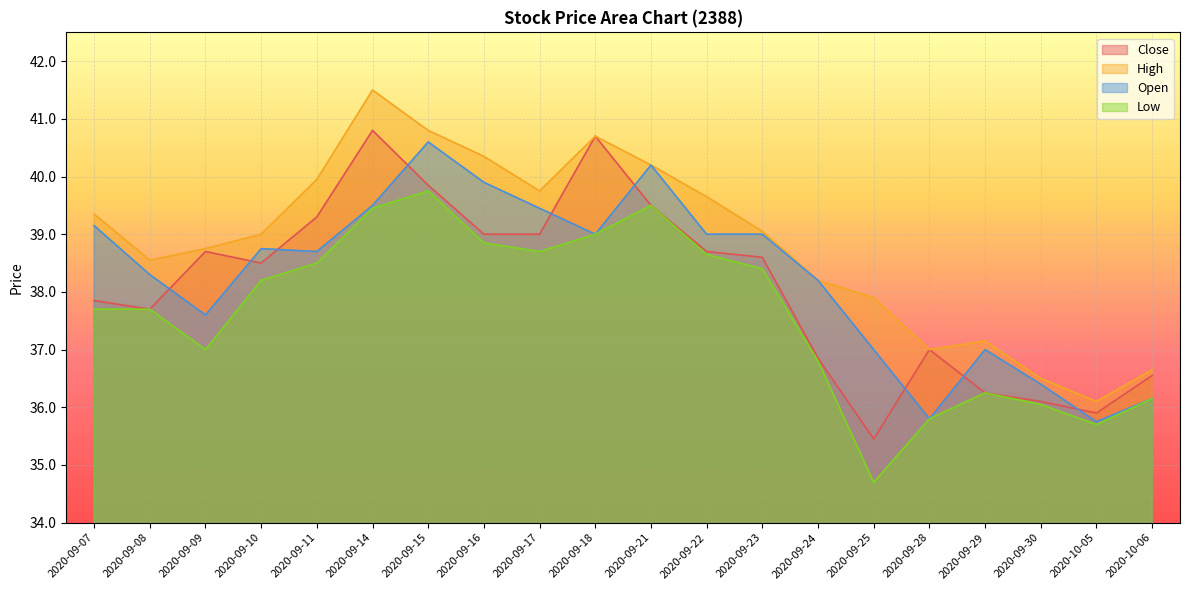

What is the spread (max minus min) of values at 2020-09-15?

1.0